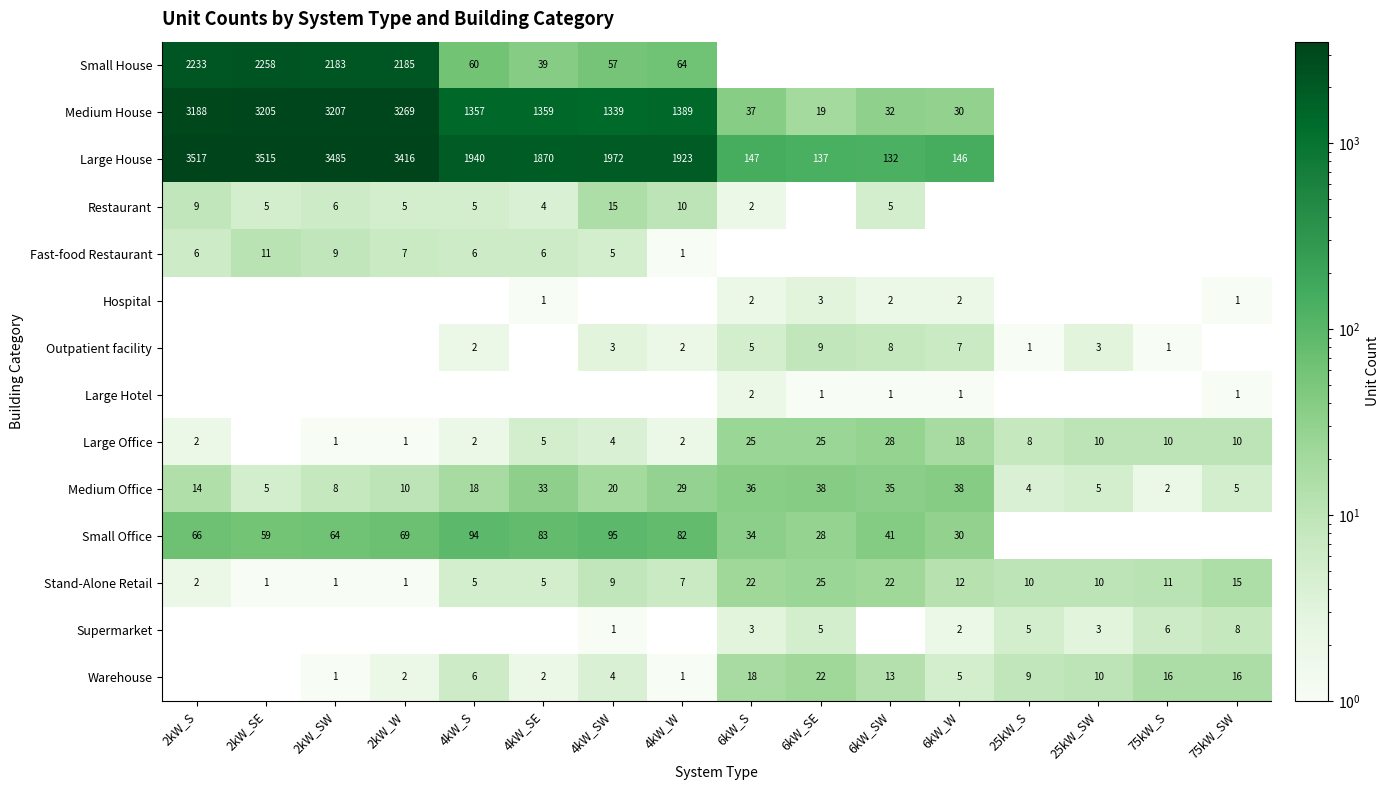

What is the difference between the Stand-Alone Retail values at 75kW_SW and 2kW_W?

14